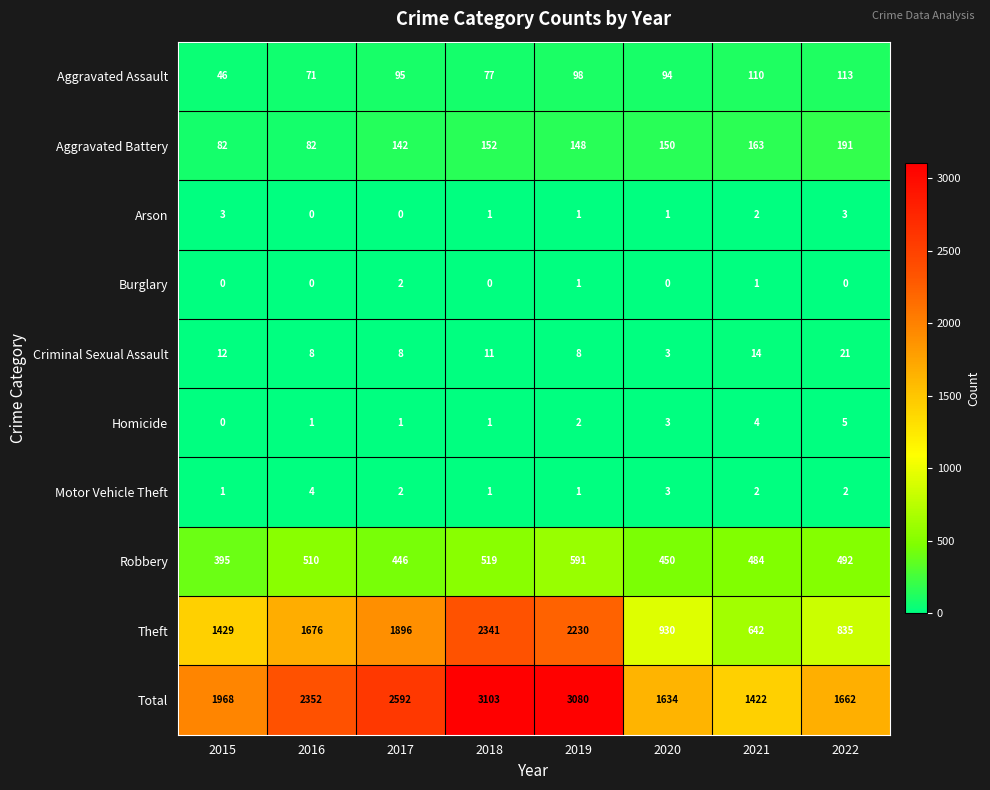

Which series changed the most between 2016 and 2019?

Total